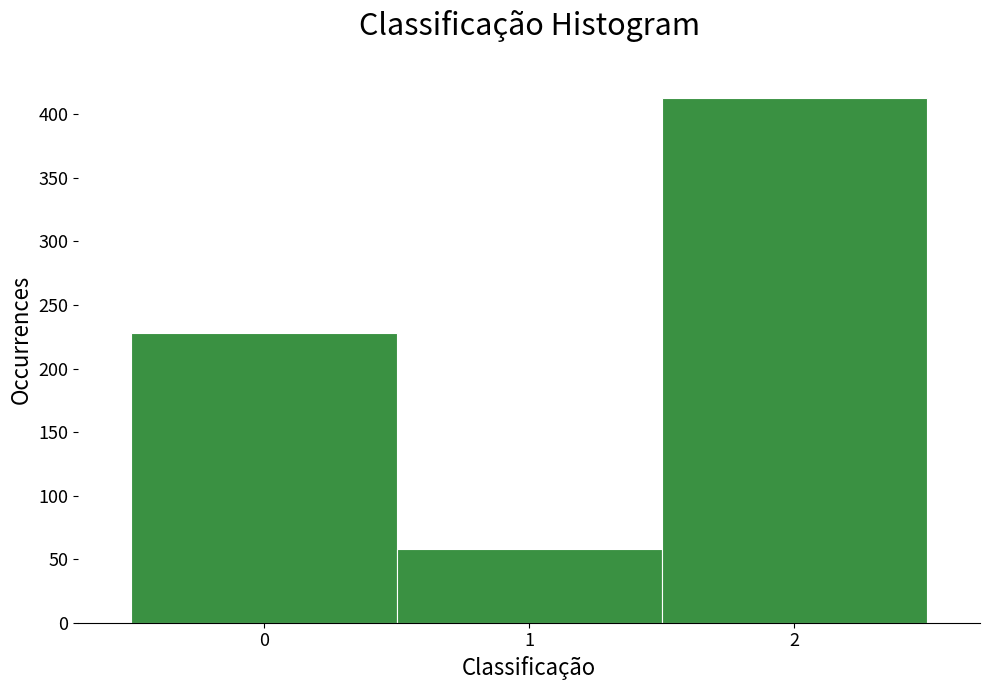

How tall is the bar that spans 1.5 to 2.5 on the x-axis? The values are not printed on the chart, so give them approximately, as read against the axis.

415